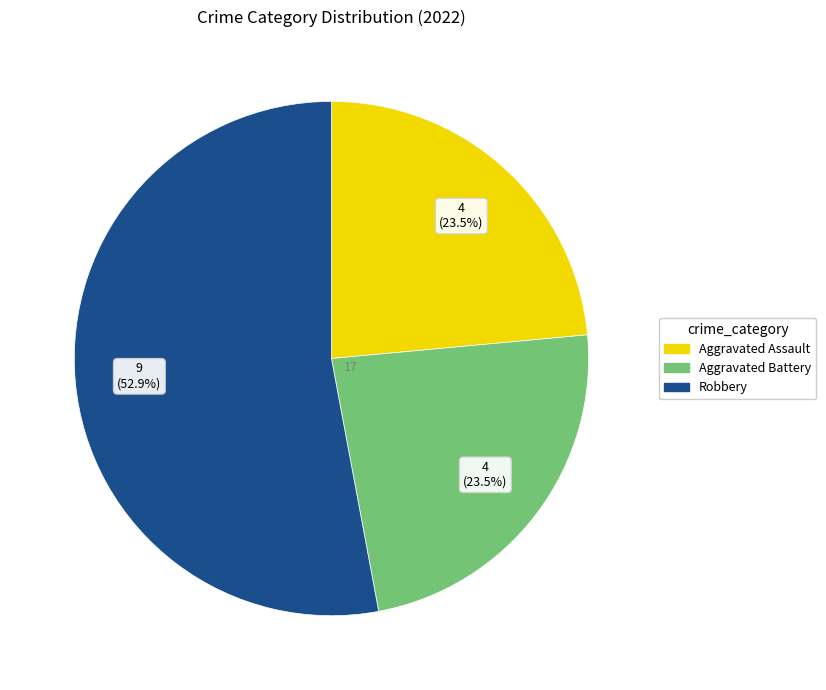

What is the majority slice?

Robbery